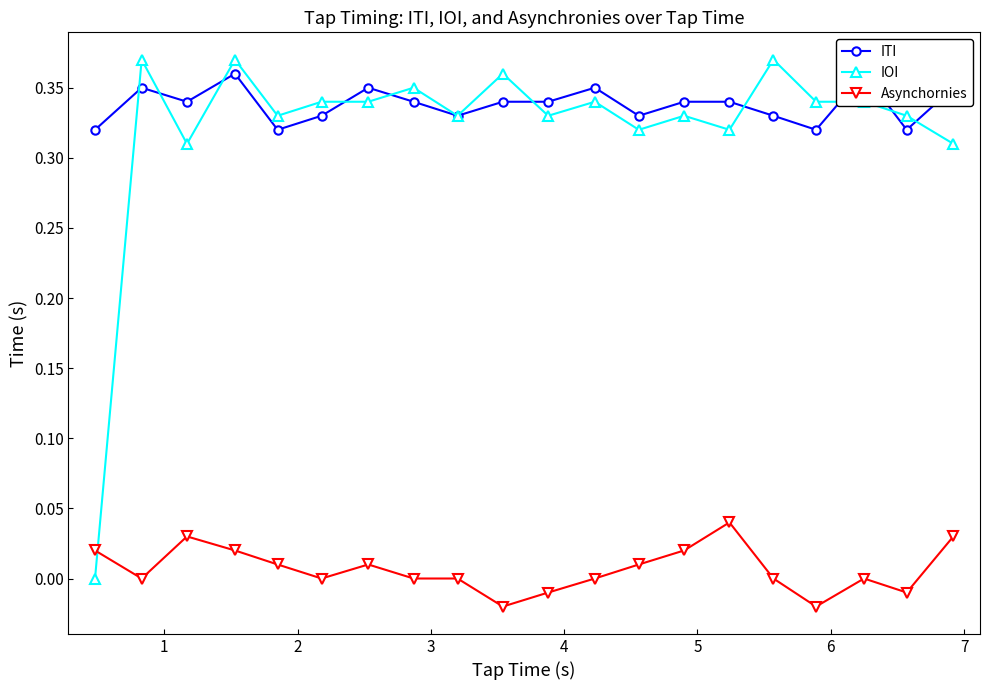

What is the highest value of the ITI series?

0.4